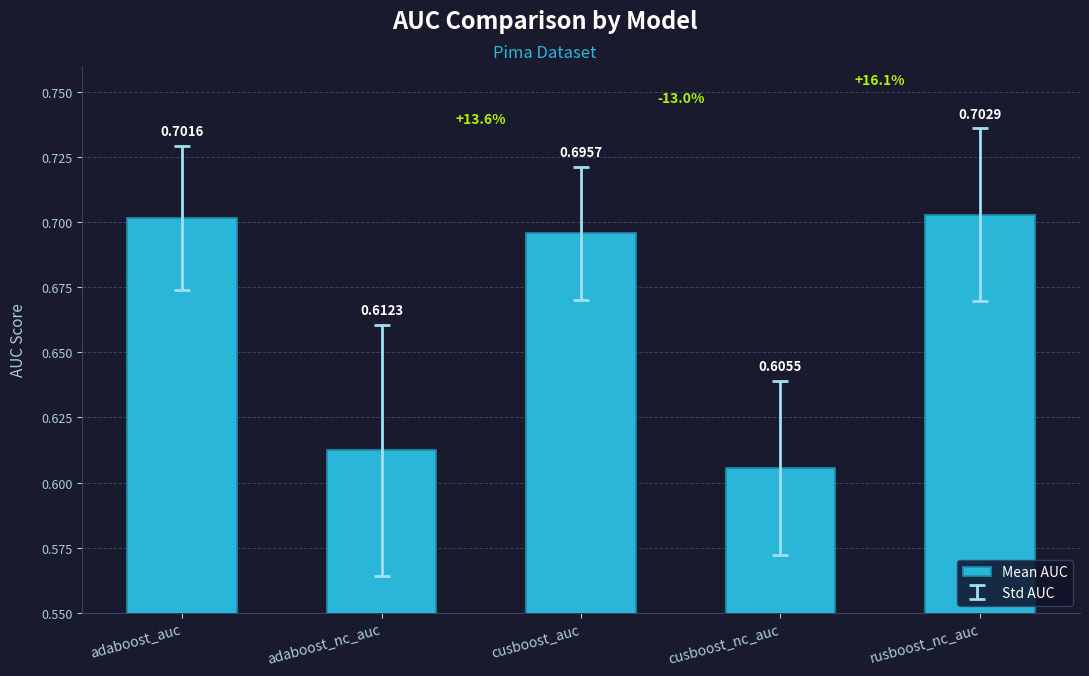

At which label is the value closest to 0?

cusboost_nc_auc